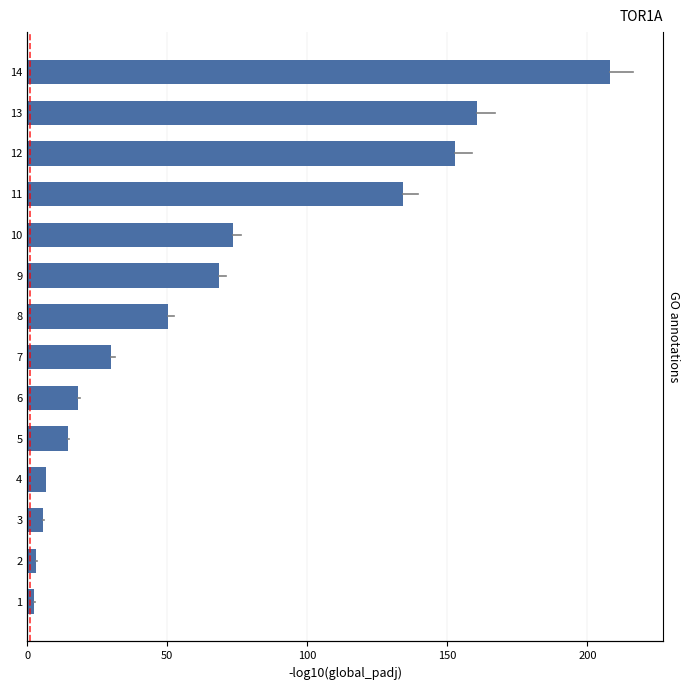

Reading left to right, transcribe all the data shown in this chart.

2.5	3.2	5.6	6.6	14.5	18.0	30.0	50.4	68.3	73.3	134.3	152.8	160.7	208.0